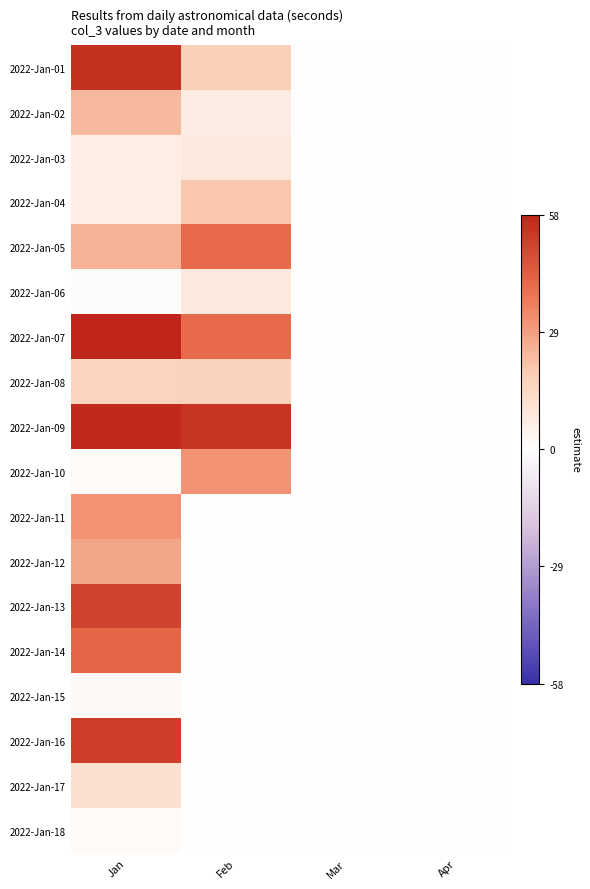

At how many categories does at least one series exceed 46?

2